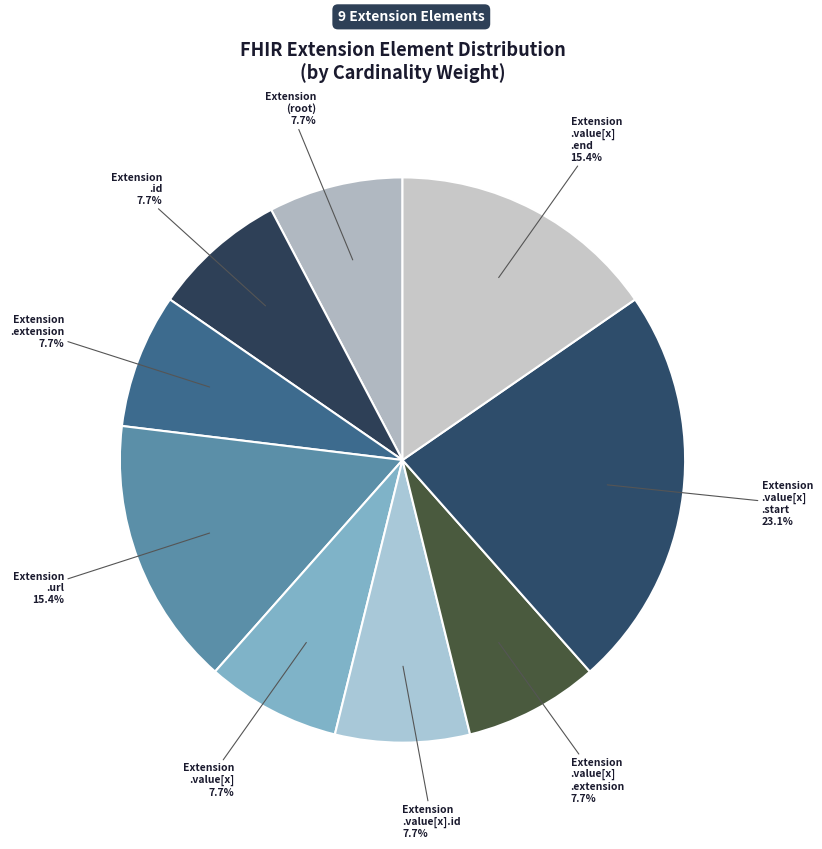

Which slice is the largest?

Extension .value[x] .start